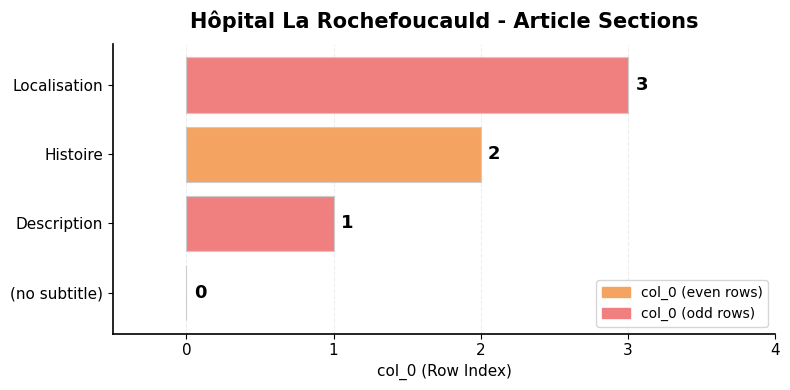

What is the sum of all values?

6